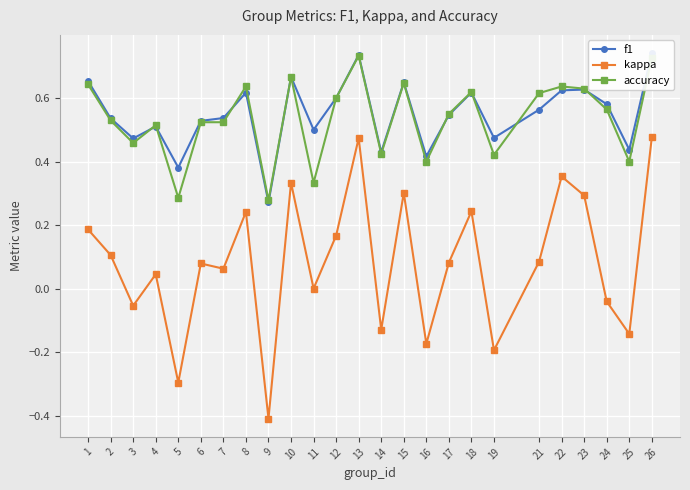

Reading left to right, what are all the values shown in this chart?

f1: 0.7	0.5	0.5	0.5	0.4	0.5	0.5	0.6	0.3	0.7	0.5	0.6	0.7	0.4	0.6	0.4	0.5	0.6	0.5	0.6	0.6	0.6	0.6	0.4	0.7
kappa: 0.2	0.1	-0.1	0.0	-0.3	0.1	0.1	0.2	-0.4	0.3	0.0	0.2	0.5	-0.1	0.3	-0.2	0.1	0.2	-0.2	0.1	0.4	0.3	-0.0	-0.1	0.5
accuracy: 0.6	0.5	0.5	0.5	0.3	0.5	0.5	0.6	0.3	0.7	0.3	0.6	0.7	0.4	0.6	0.4	0.6	0.6	0.4	0.6	0.6	0.6	0.6	0.4	0.7